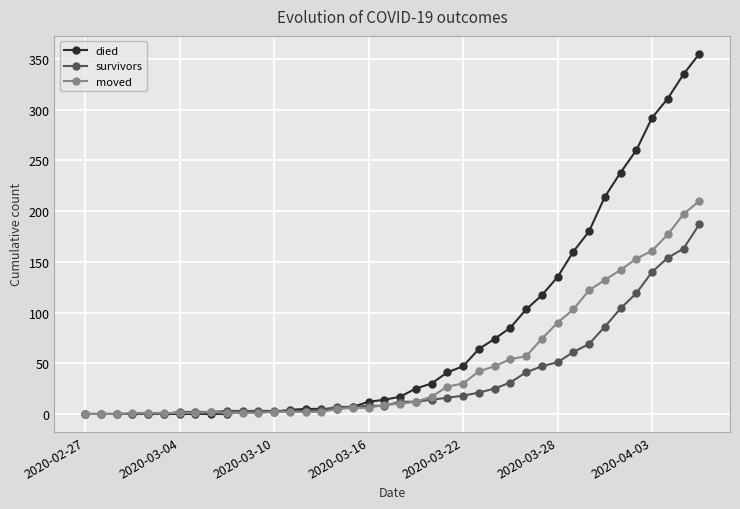

Does the chart display data point markers on the line(s)?

Yes